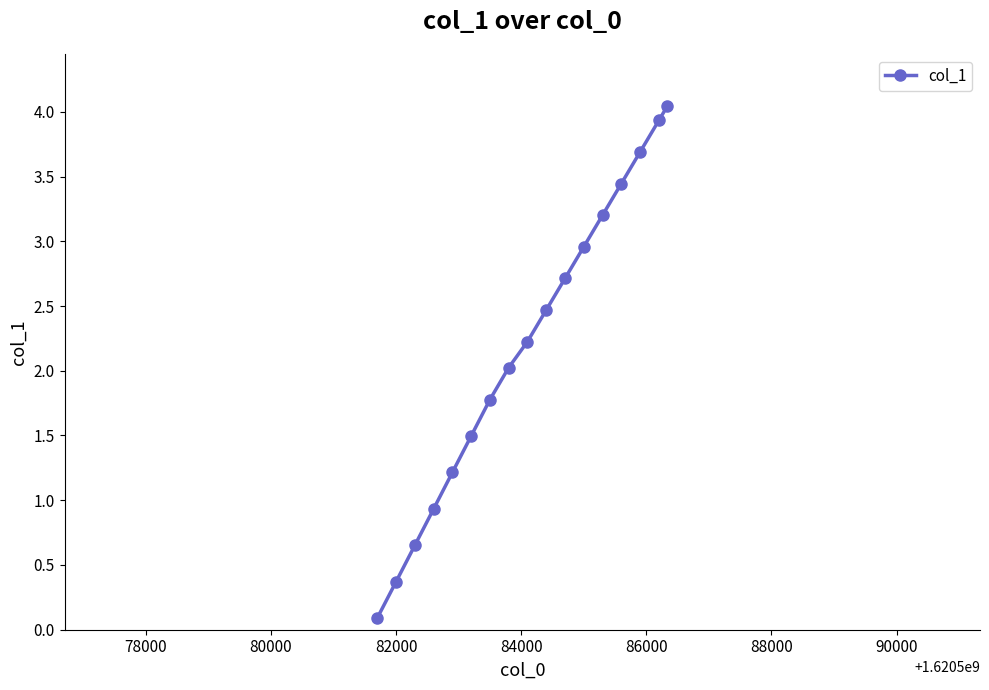

What is the maximum value shown in the chart?

4.0